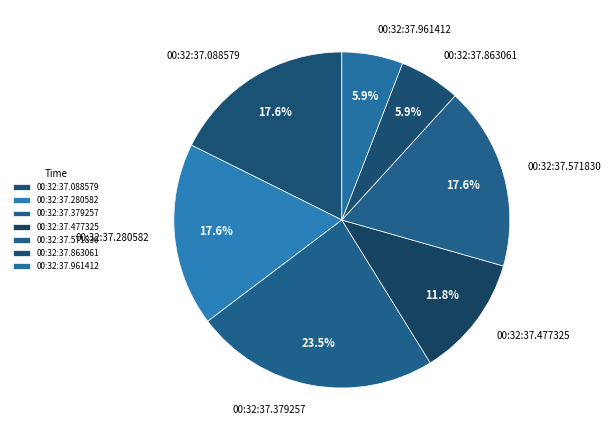

What percentage do 00:32:37.961412 and 00:32:37.863061 together represent?

11.8%